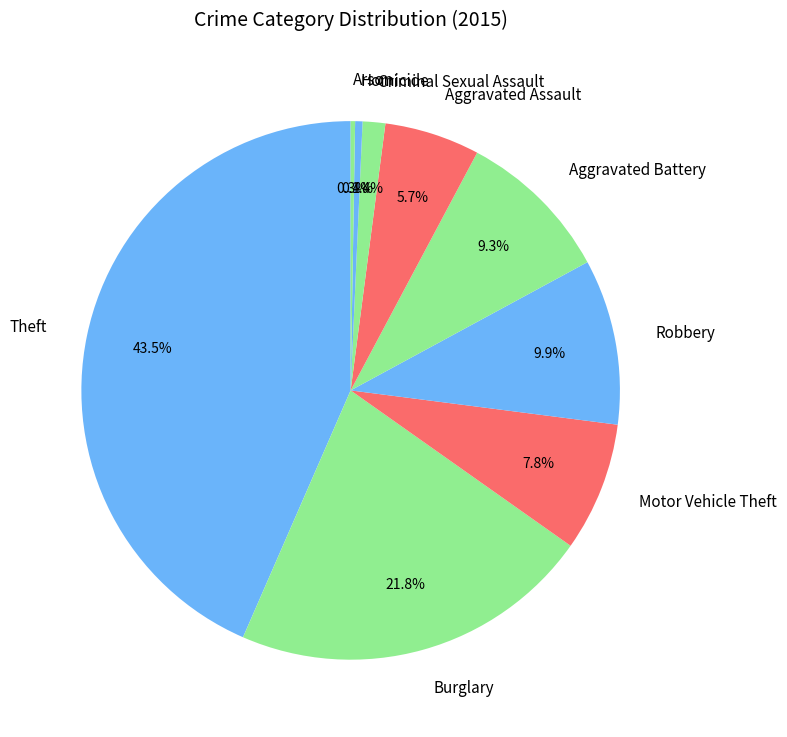

Which has a higher value, Robbery or Motor Vehicle Theft?

Robbery